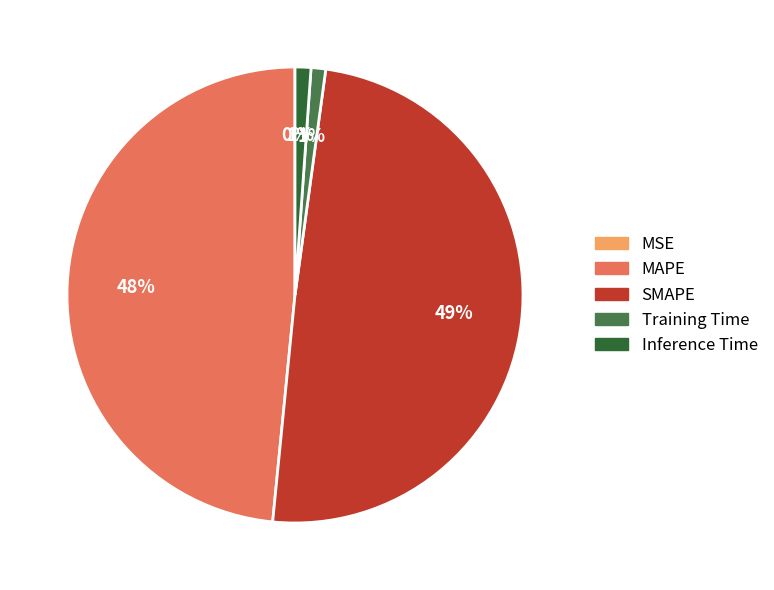

Is there any slice that represents more than half of the pie?

No